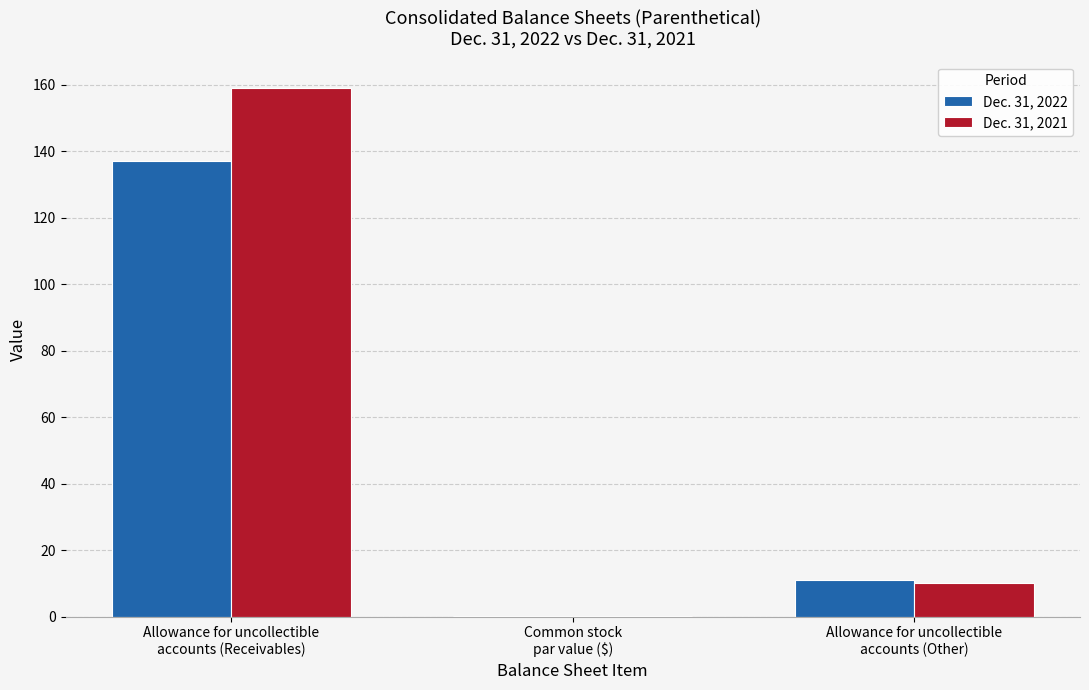

Reading left to right, what are all the values shown in this chart?

Dec. 31, 2022: 137.0	0.1	11.0
Dec. 31, 2021: 159.0	0.1	10.0